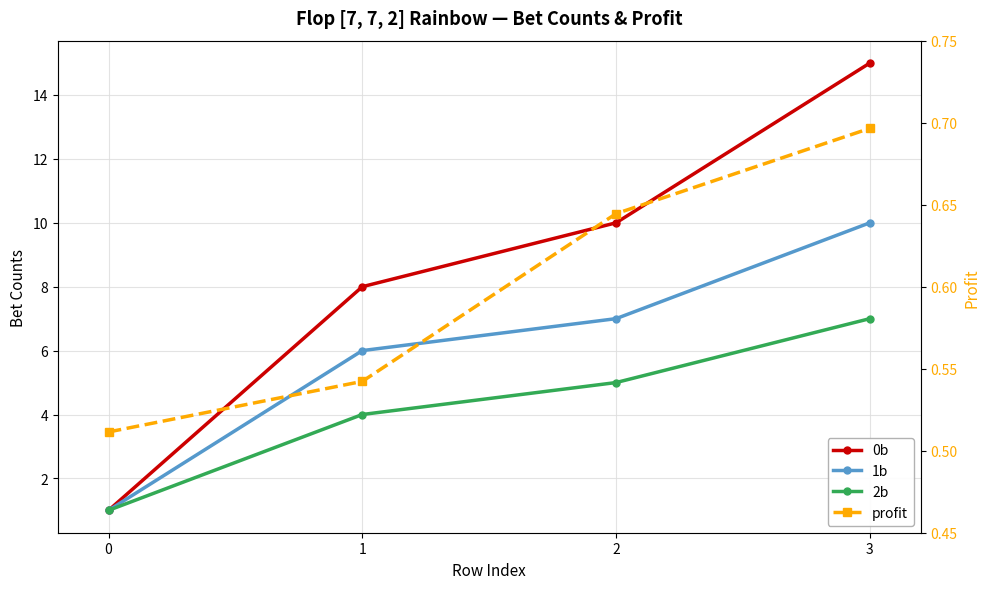

The 0b series shows 10.0 at 2. True or false?

True